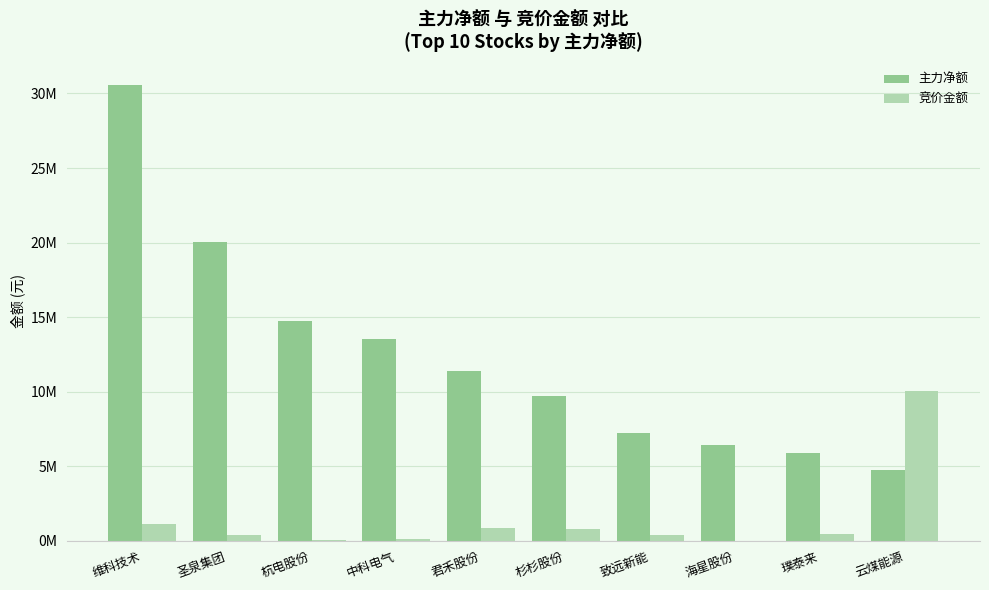

What is the total value across all series at 圣泉集团?

20483288